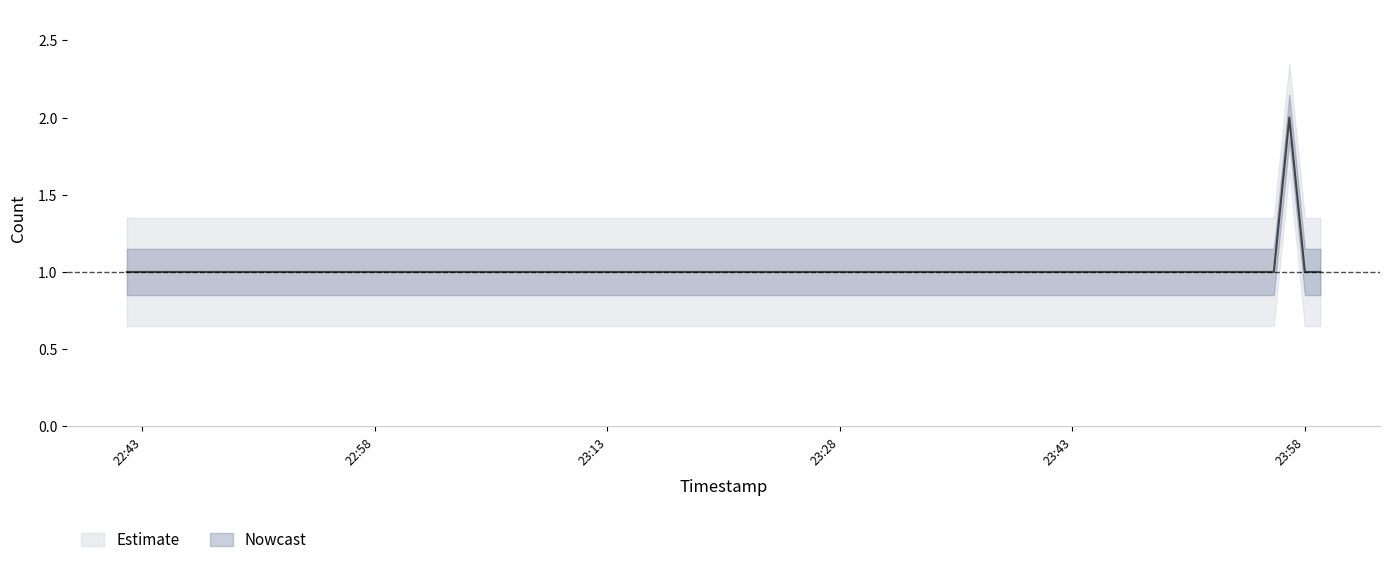

True or false: the data shows 1 at 23:58.

True